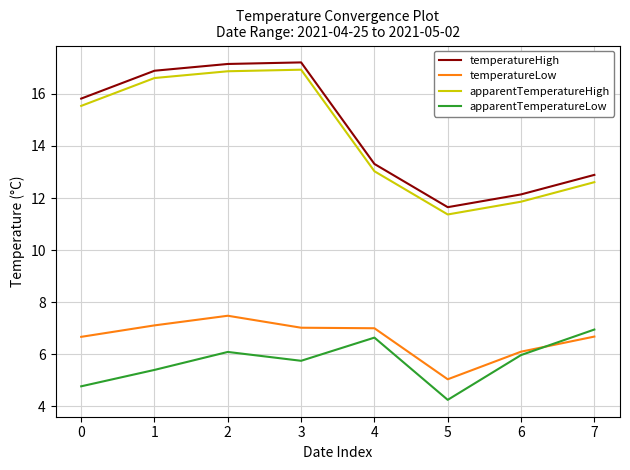

Is it true that temperatureHigh equals 8.8 at 2?

False